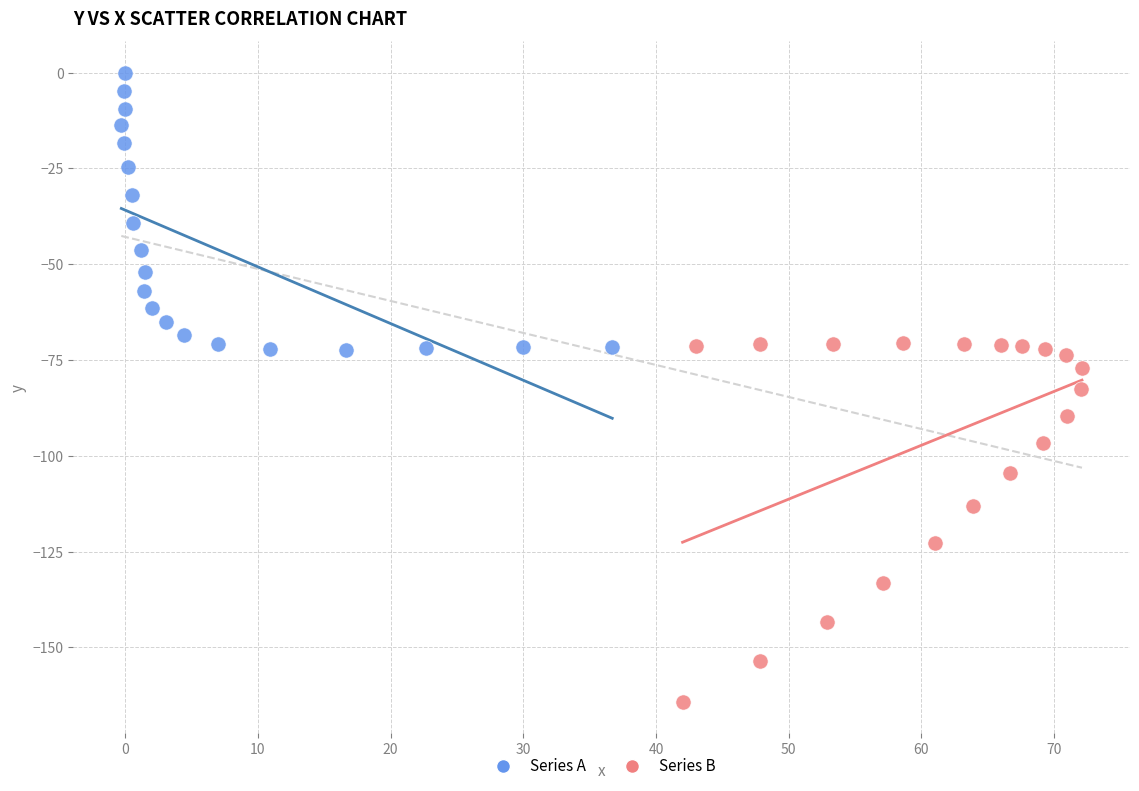

Which series contains the highest Y value?

Series A